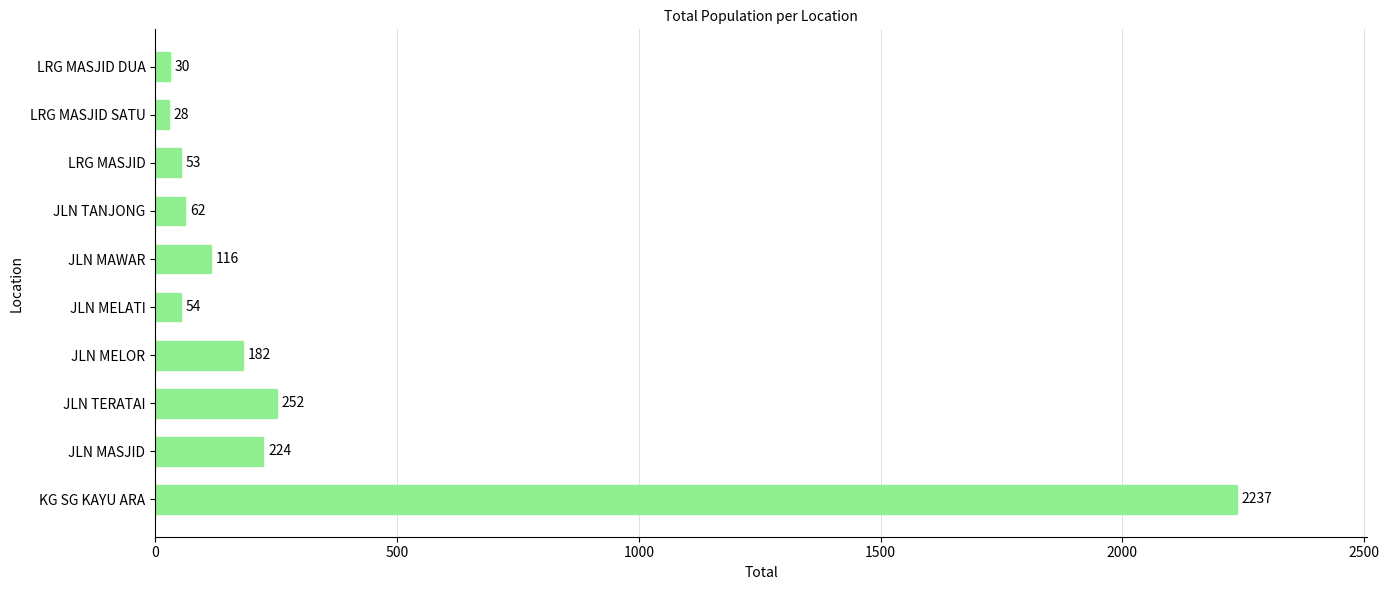

What is the change in value from JLN TERATAI to JLN MELOR?

-70